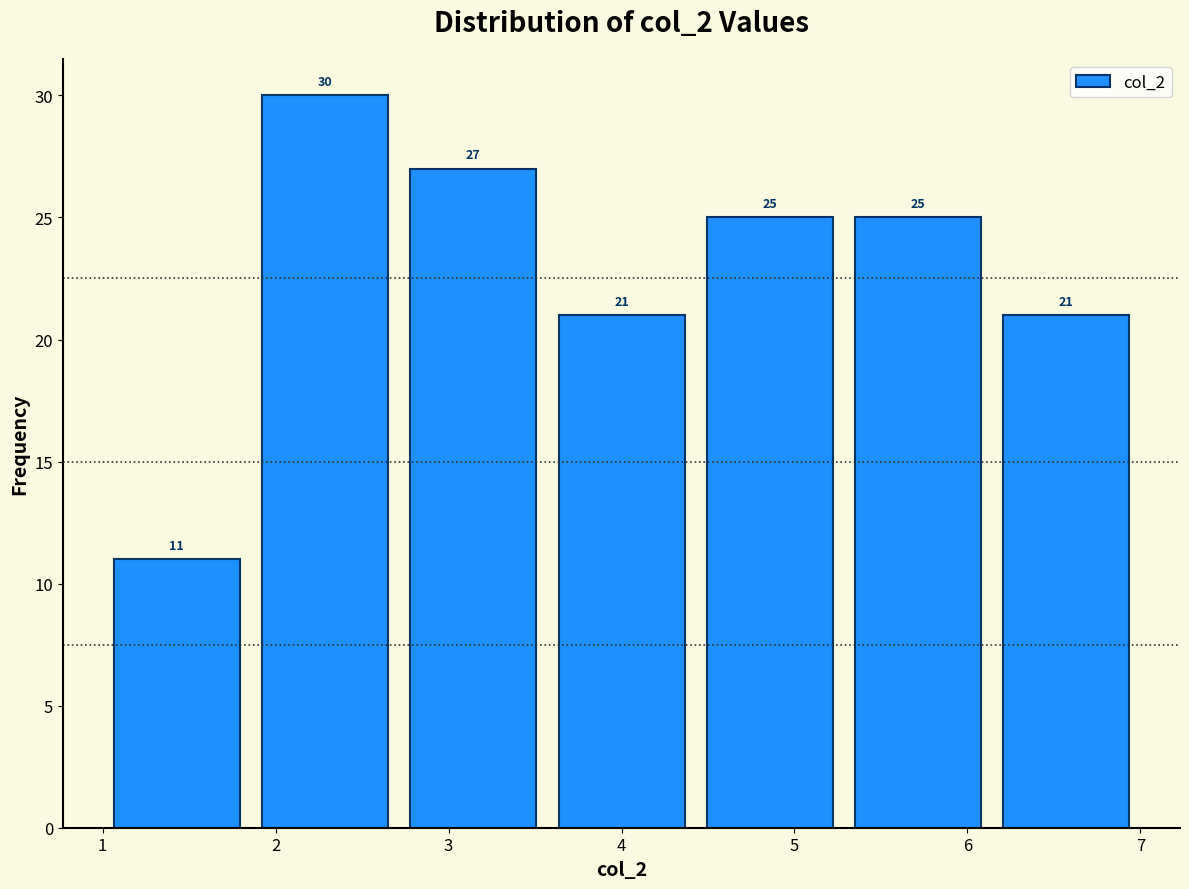

What is the height of the bar covering 1.0 to 1.9 on the x-axis? The bar edges are not printed on the chart, so give them approximately, as read against the axis.

11